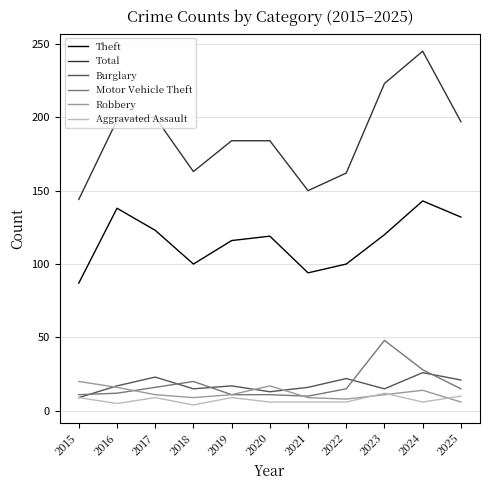

True or false: Burglary has a value of 28 at 2019.

False